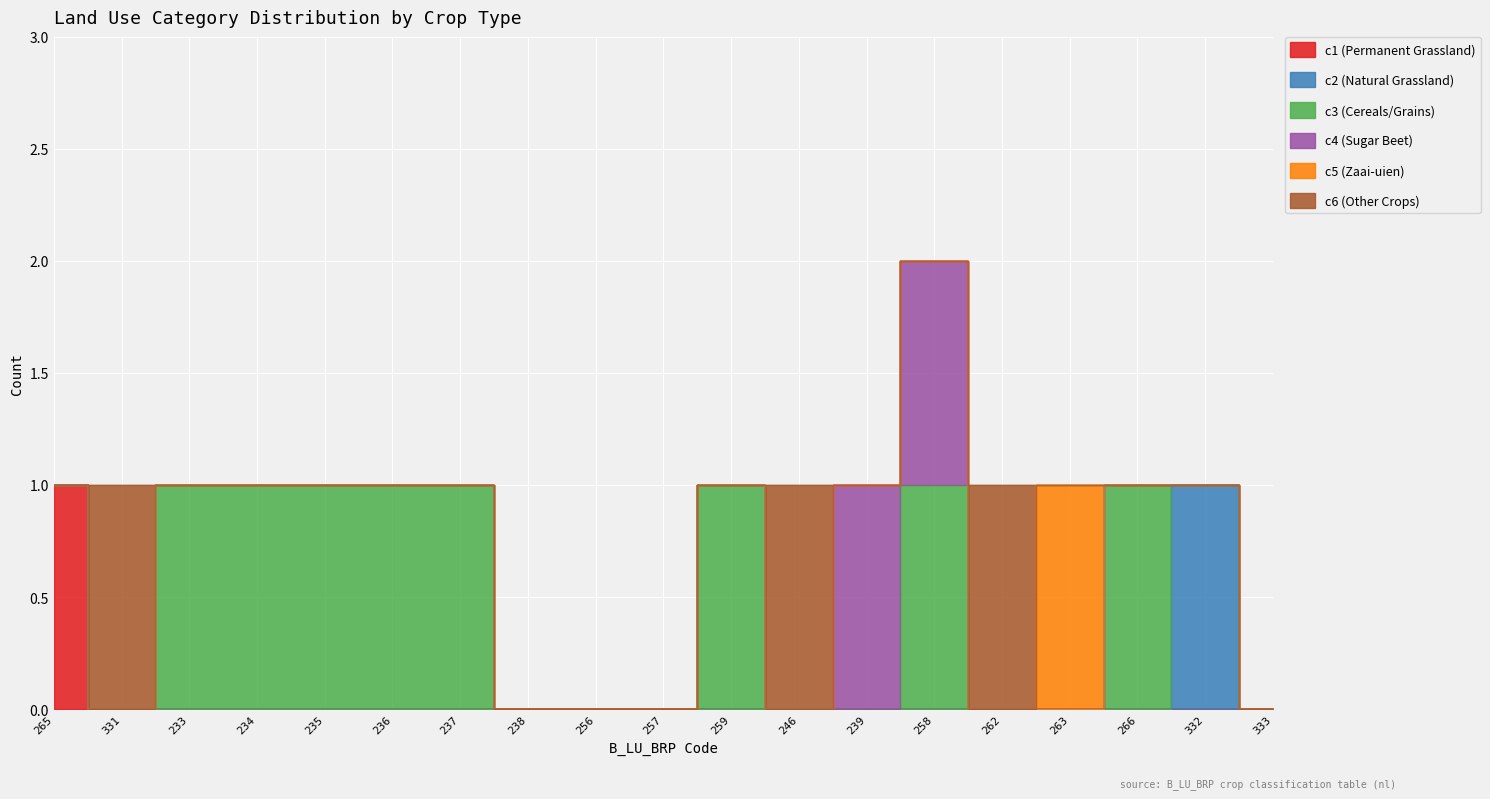

What position from the right is 266?

3